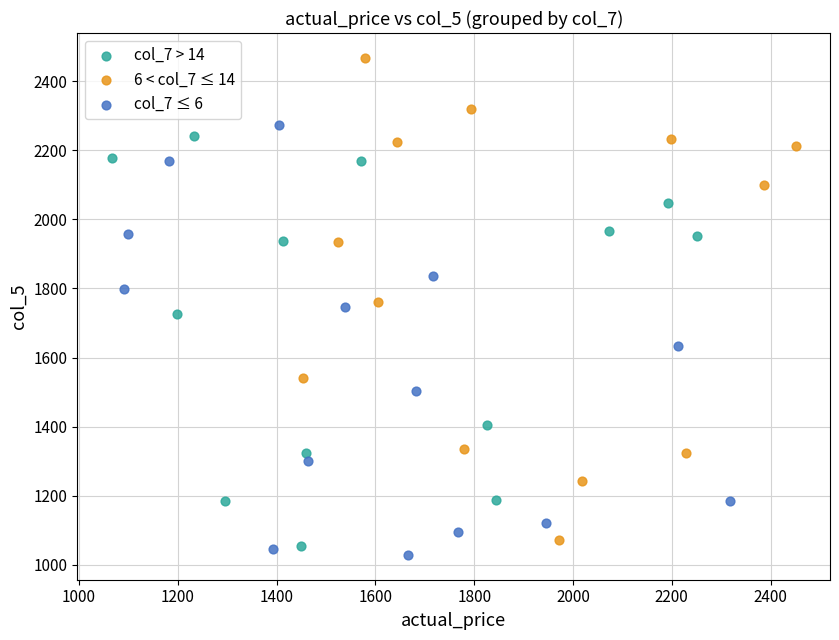

What are all the series names shown in the legend?

col_7 > 14, 6 < col_7 ≤ 14, col_7 ≤ 6